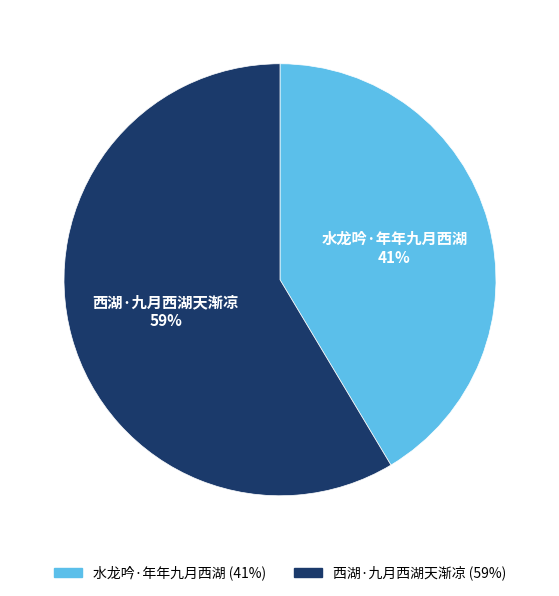

Approximately how many times larger is the value at 西湖·九月西湖天渐凉 compared to 水龙吟·年年九月西湖?

1.4